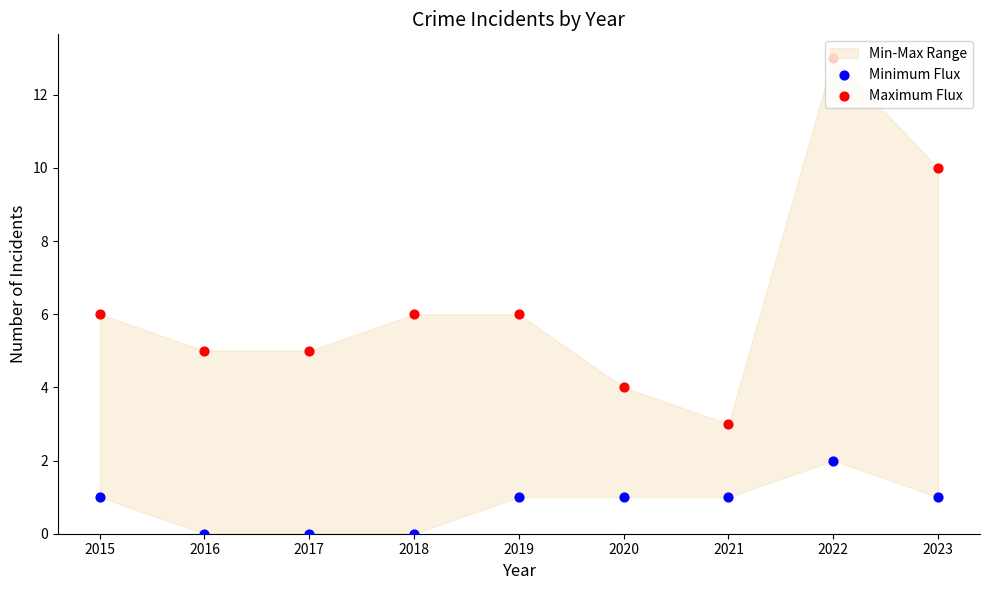

What is the total value across all series at 2020?

5